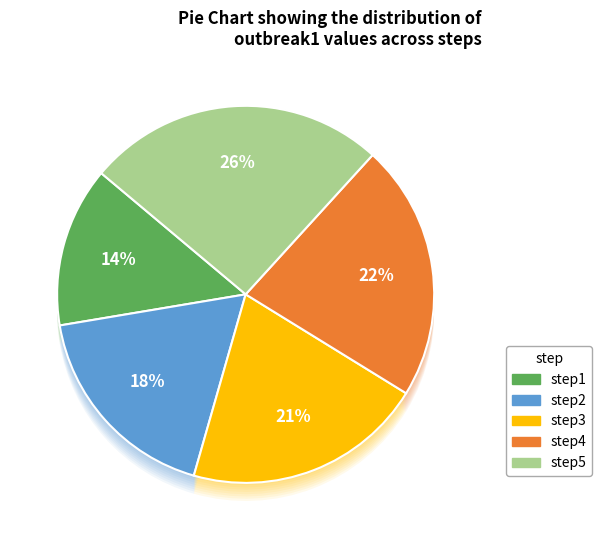

What percentage is the step4 slice, to the nearest percent?

22%